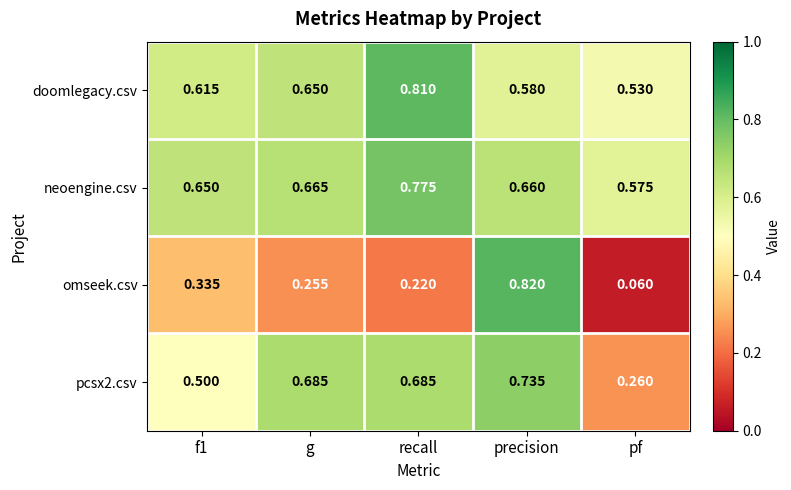

Which series has the widest spread of values?

omseek.csv